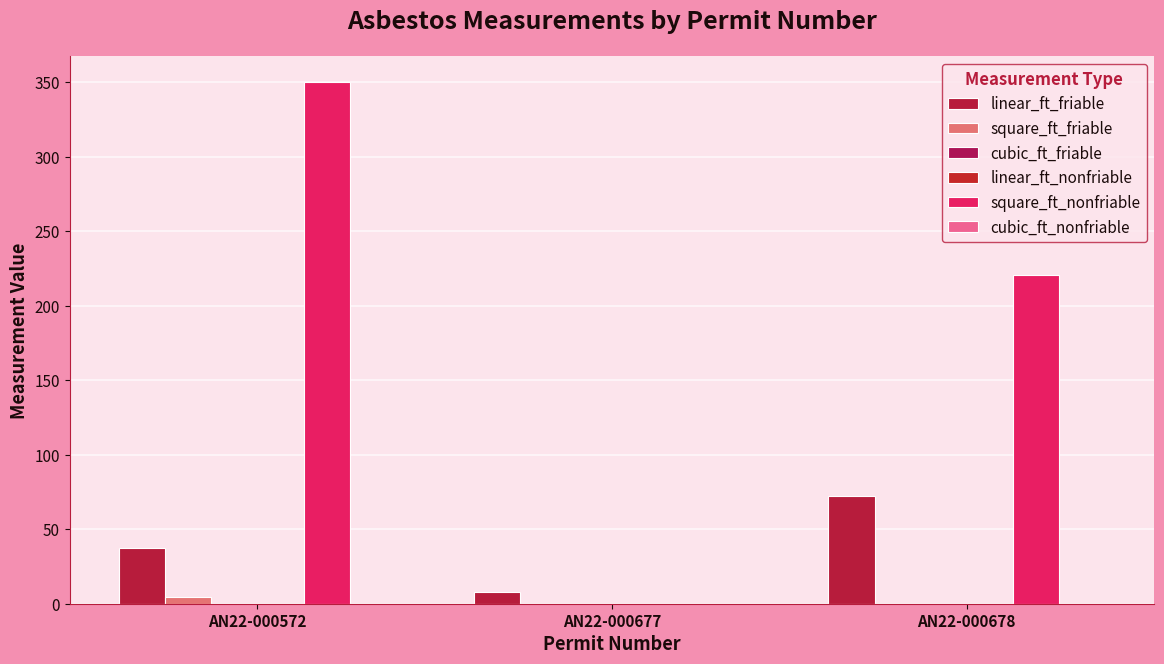

List the labels in order of linear_ft_friable value, smallest first.

AN22-000677, AN22-000572, AN22-000678